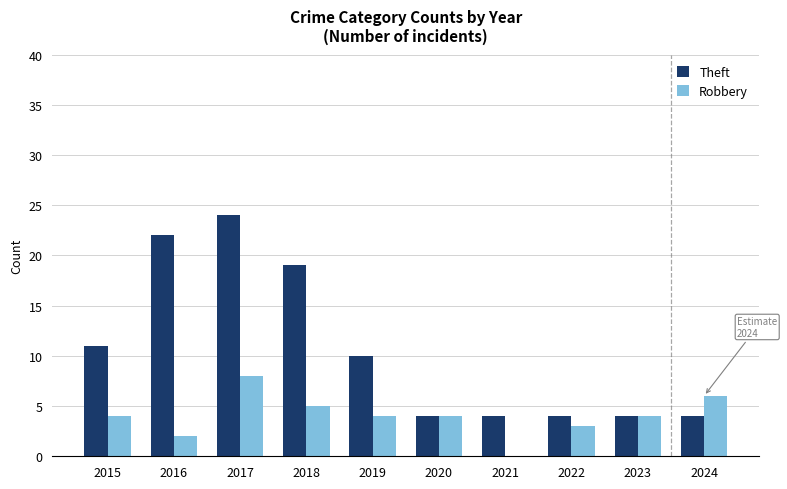

Which series has the widest spread of values?

Theft